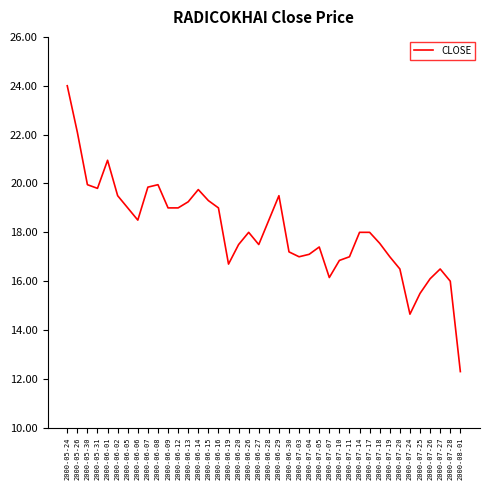

Approximately how many times larger is the value at 2000-05-30 compared to 2000-07-28?

1.2